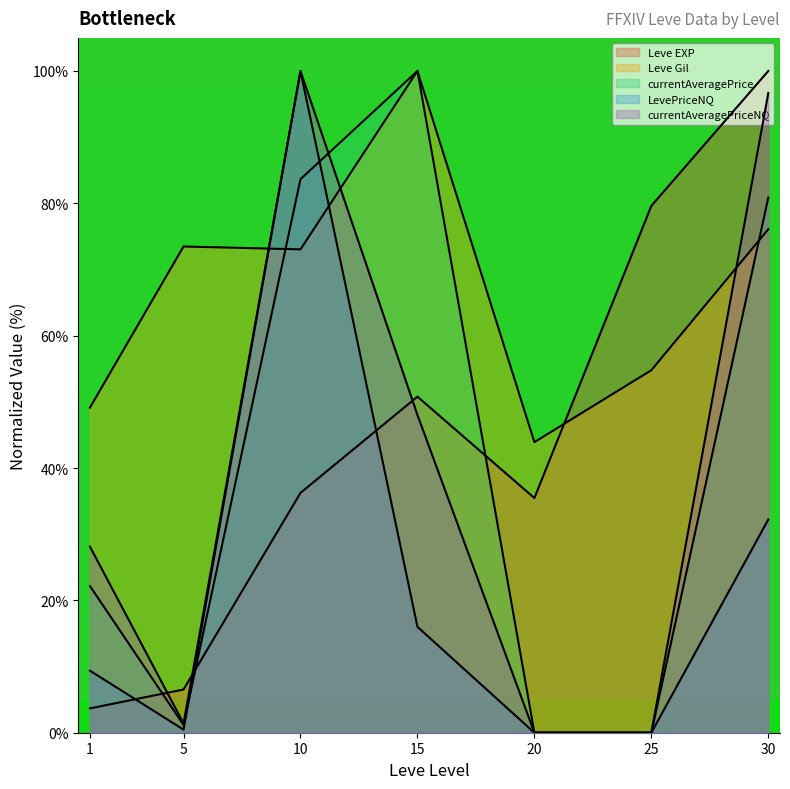

Where is the first local maximum for LevePriceNQ?

10